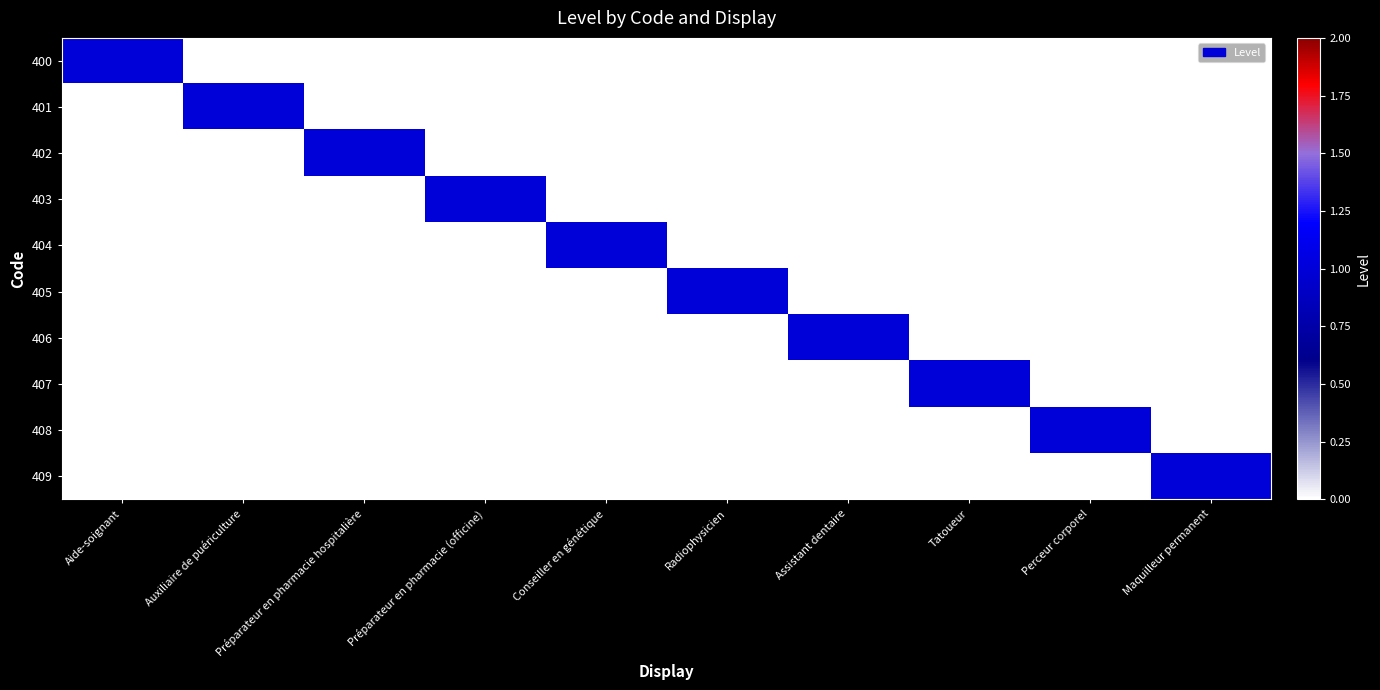

Count the number of categories in the chart.

10